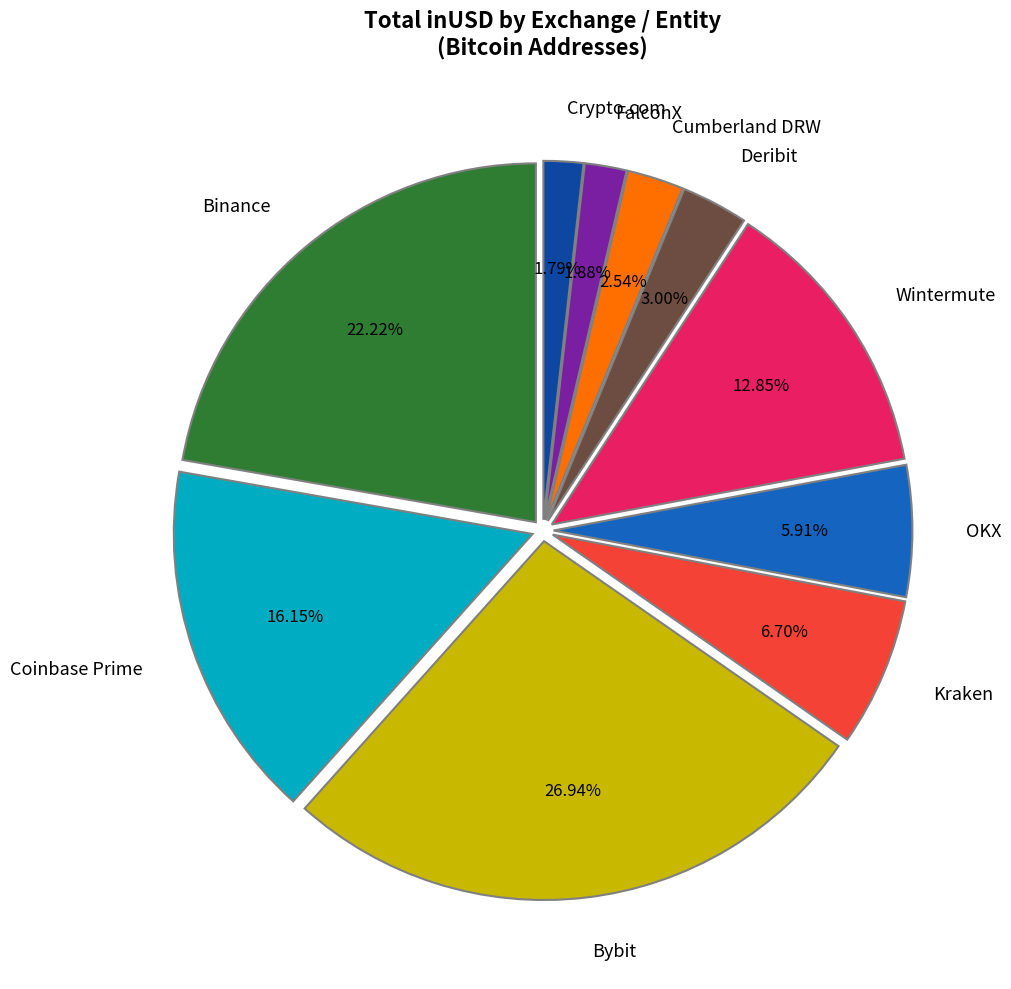

Which category has the biggest portion of the pie?

Bybit